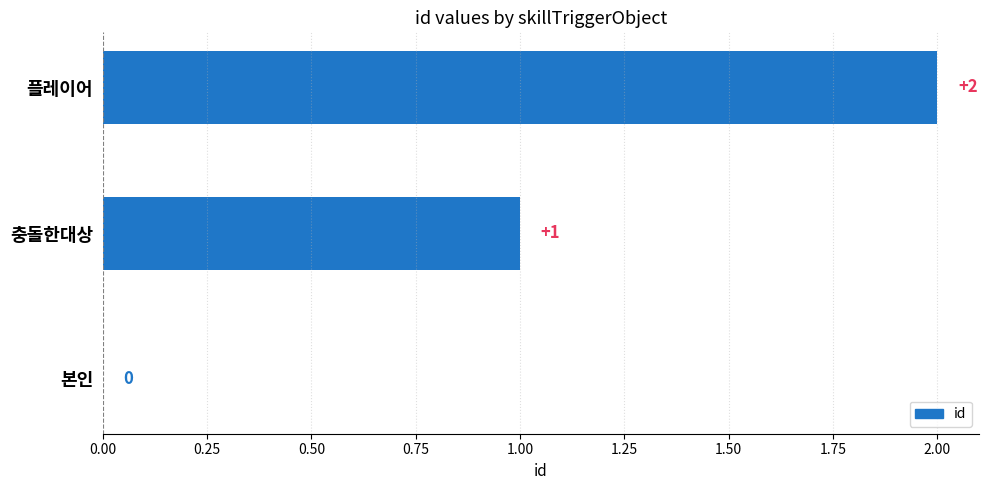

Which label corresponds to the largest value in the chart?

플레이어